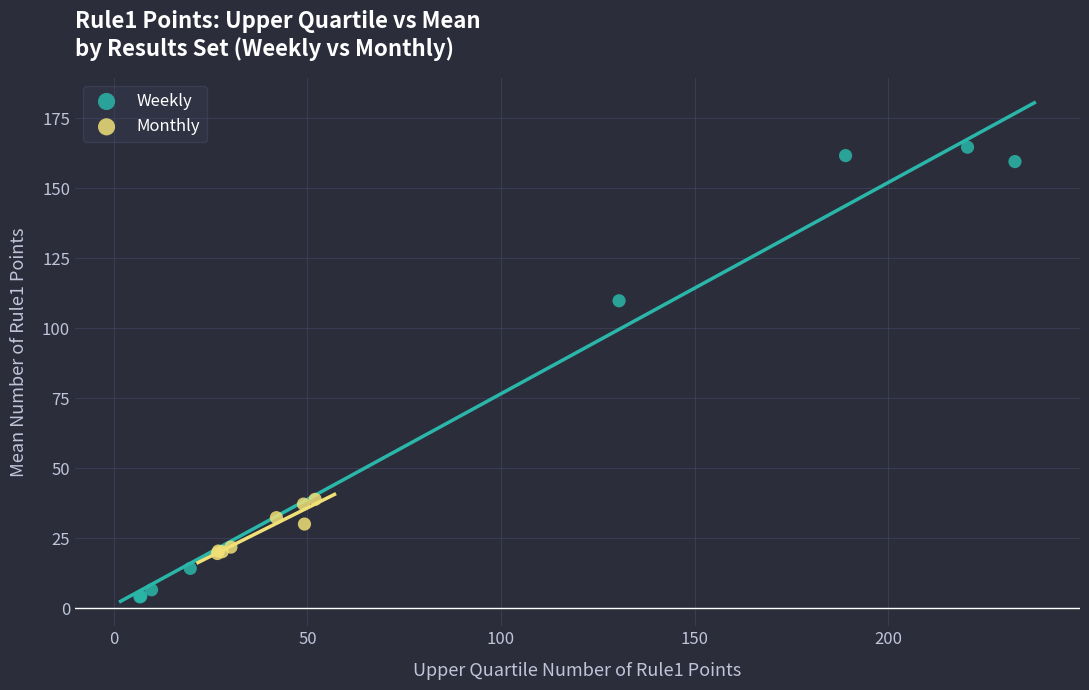

Which series has the widest spread of Y values?

Weekly